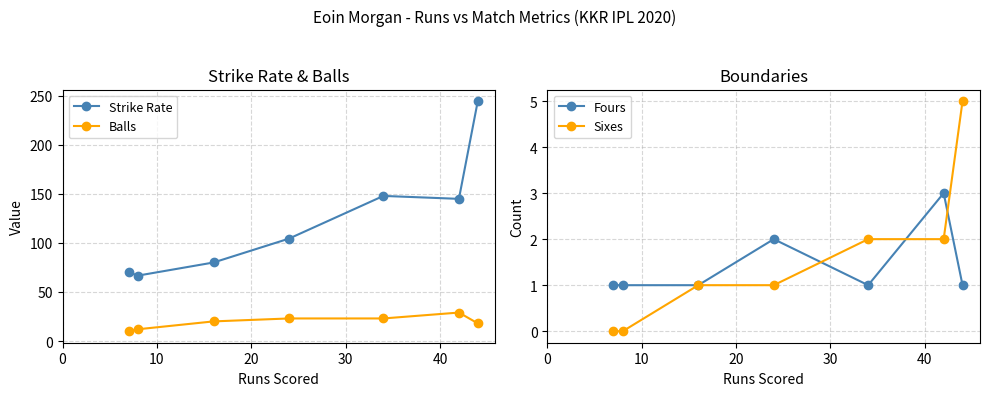

What is the difference between the maximum and second lowest values in the Strike Rate series?

174.4